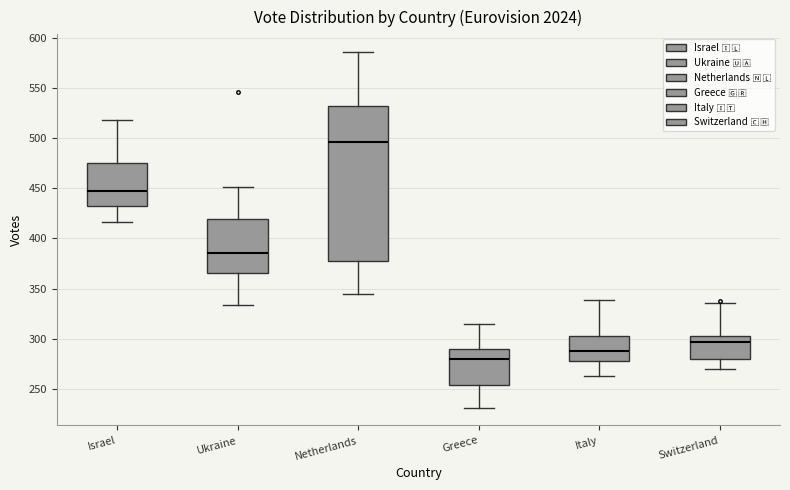

Comparing the boxes themselves (not the whiskers), which one is the tallest?

Netherlands